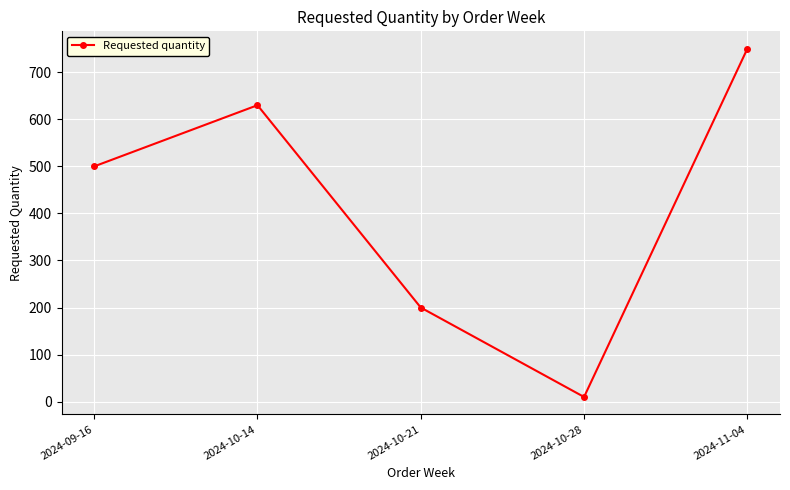

What is the difference between the second highest and minimum values?

620